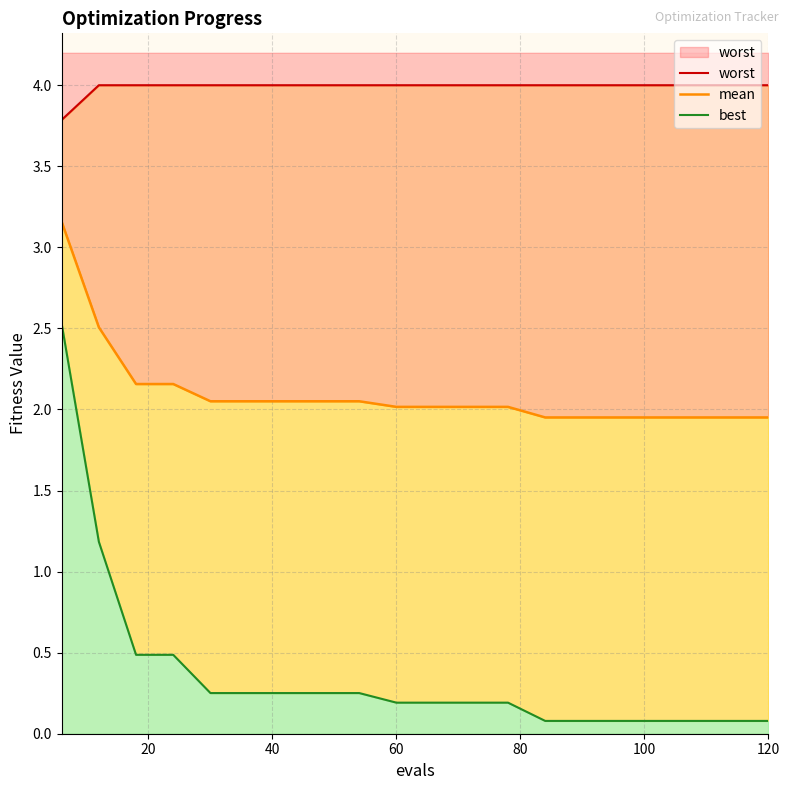

Rank the series by their maximum value, from highest to lowest.

worst, mean, best